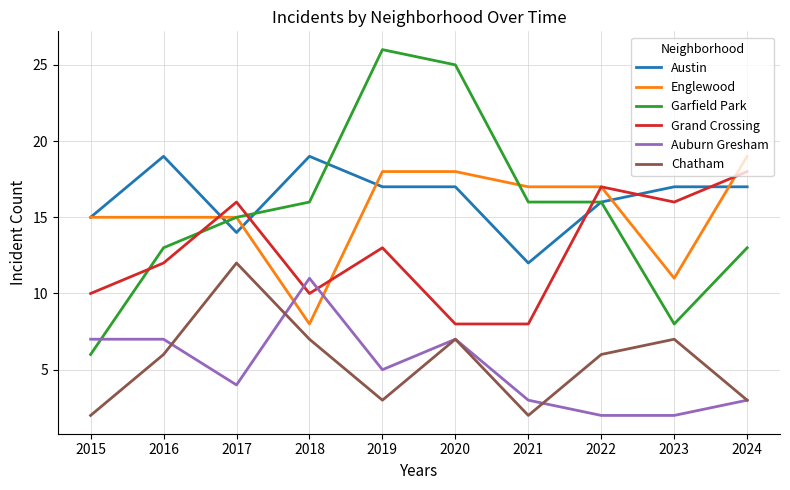

True or false: Chatham and Garfield Park cross at least once.

False